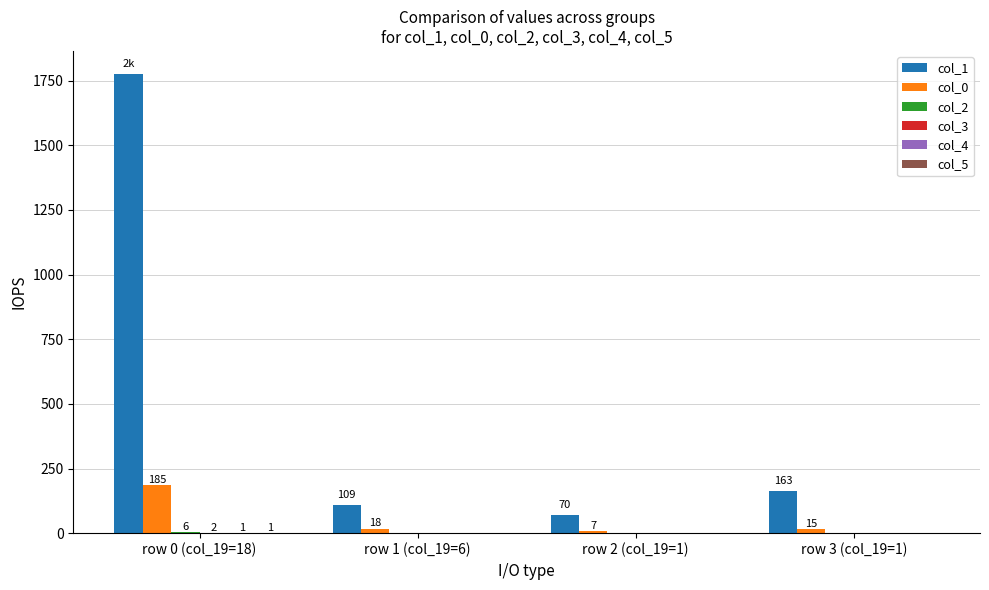

True or false: col_1 has a value of 109 at row 1 (col_19=6).

True